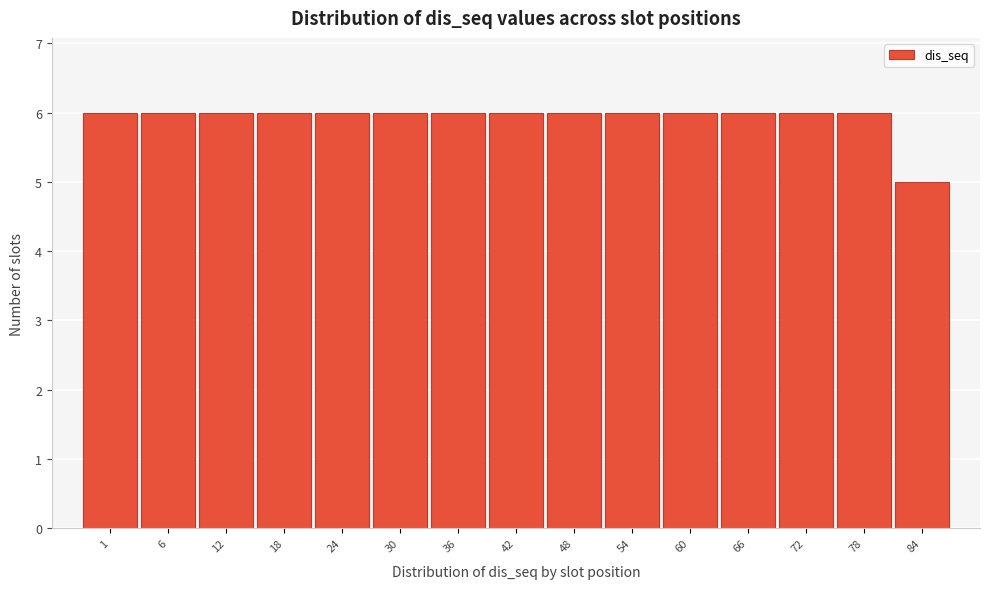

Reading left to right, transcribe all the data shown in this chart.

6	6	6	6	6	6	6	6	6	6	6	6	6	6	5